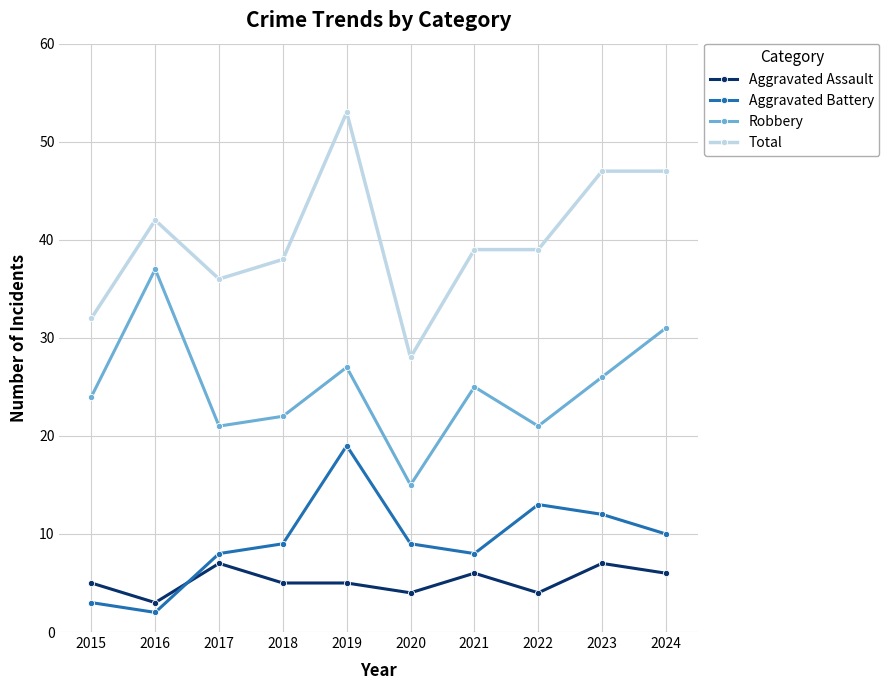

At which category does Total reach its first local valley?

2017